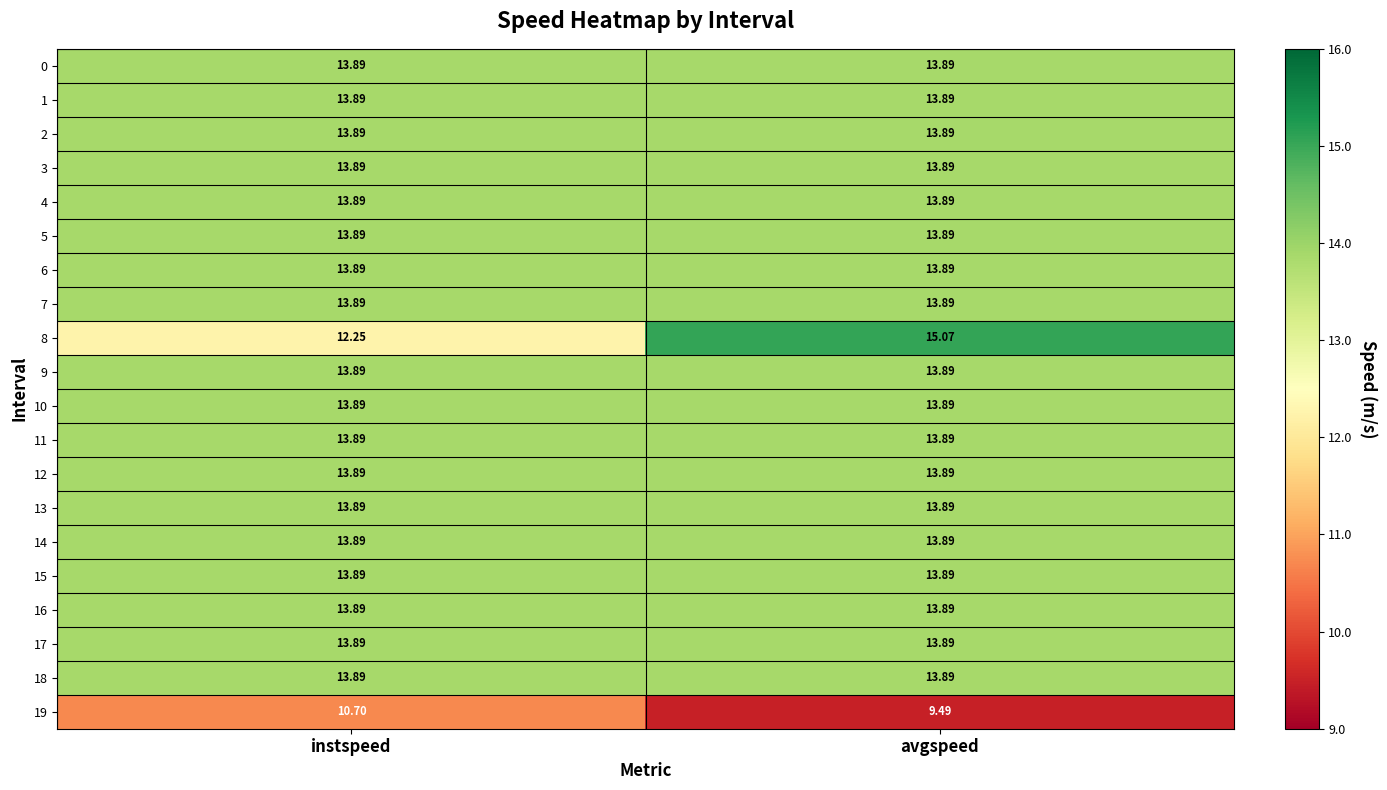

At which label does 8 first exceed 15?

avgspeed